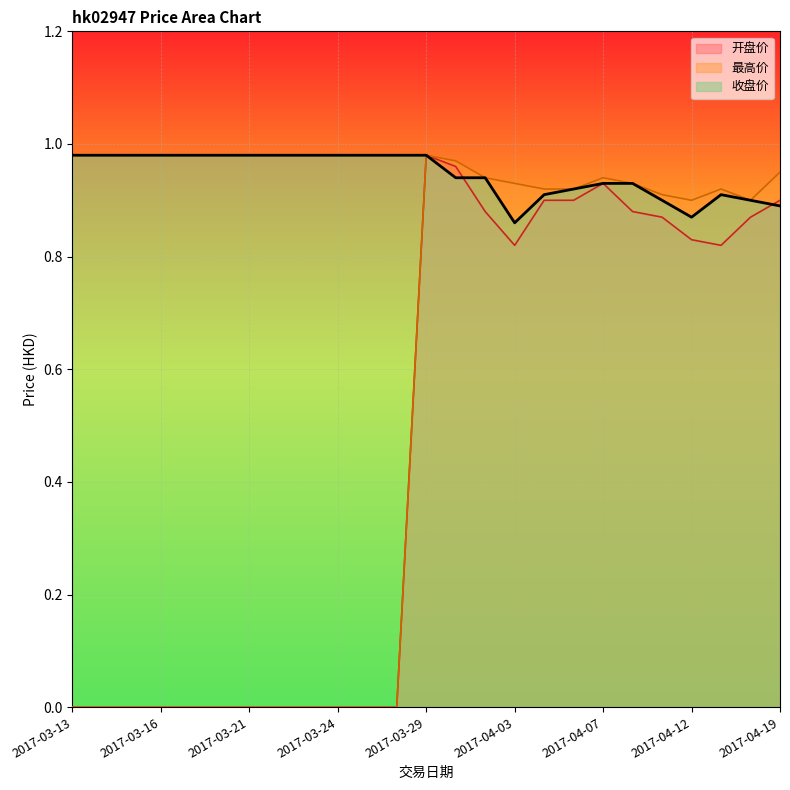

What are all the series names shown in the legend?

开盘价, 最高价, 收盘价